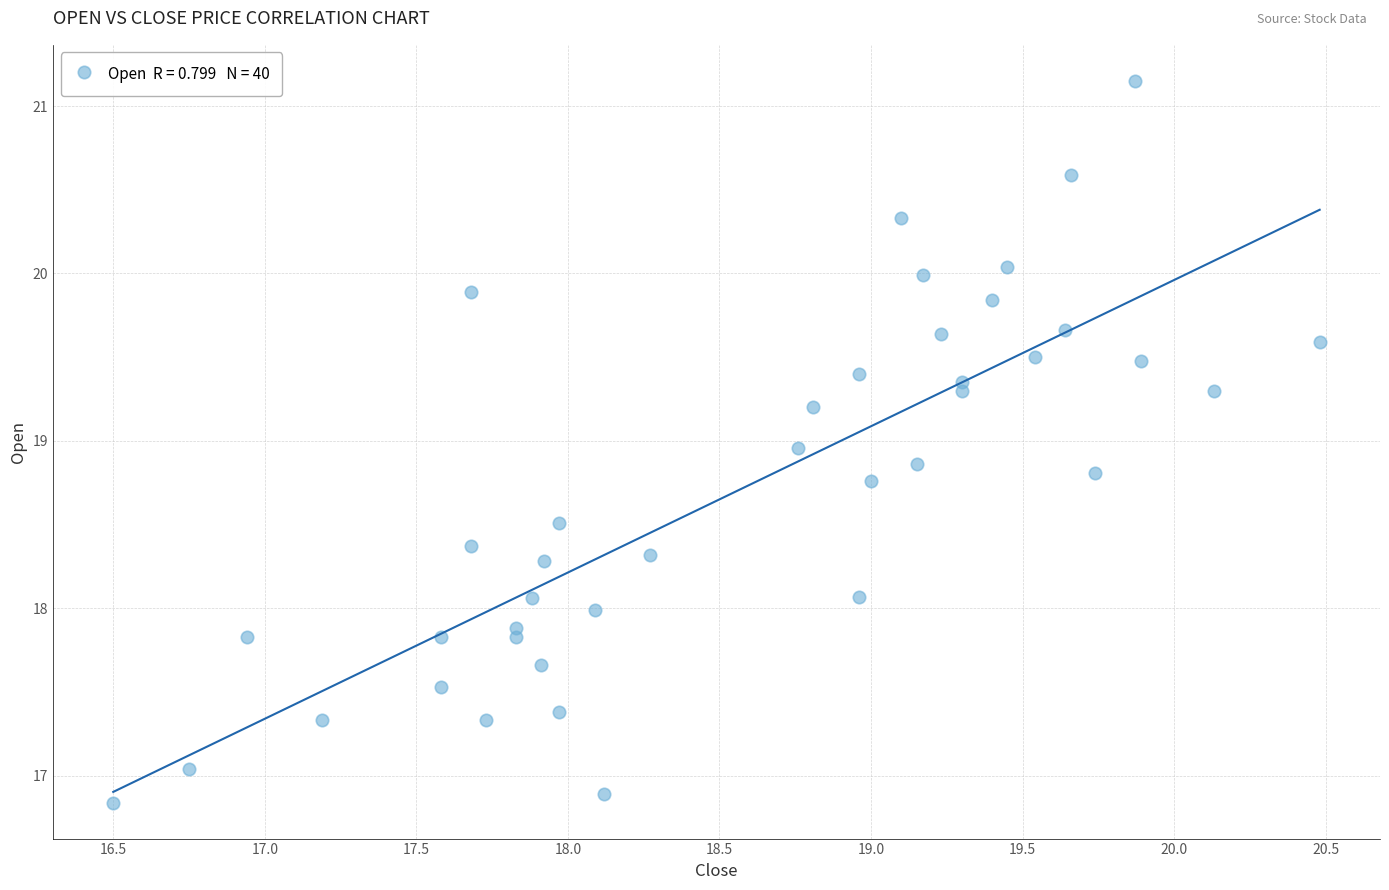

What is the range of Y values (max minus min)?

4.3